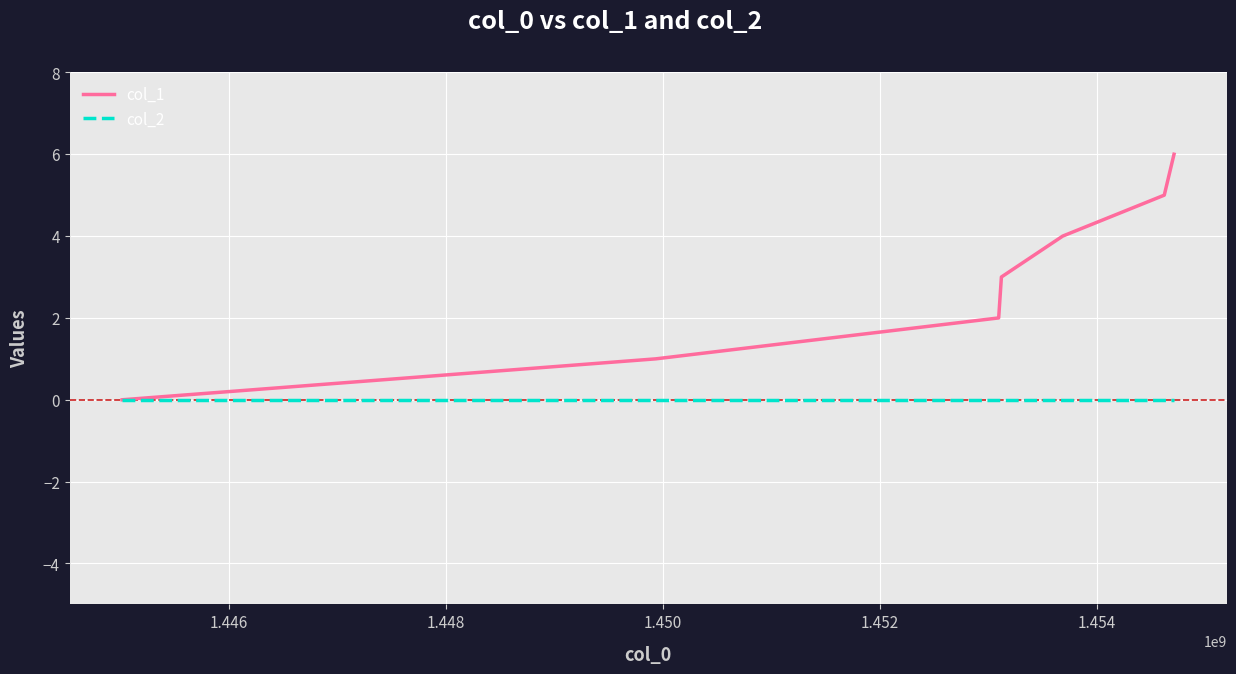

Rank the series by their average value, from highest to lowest.

col_1, col_2